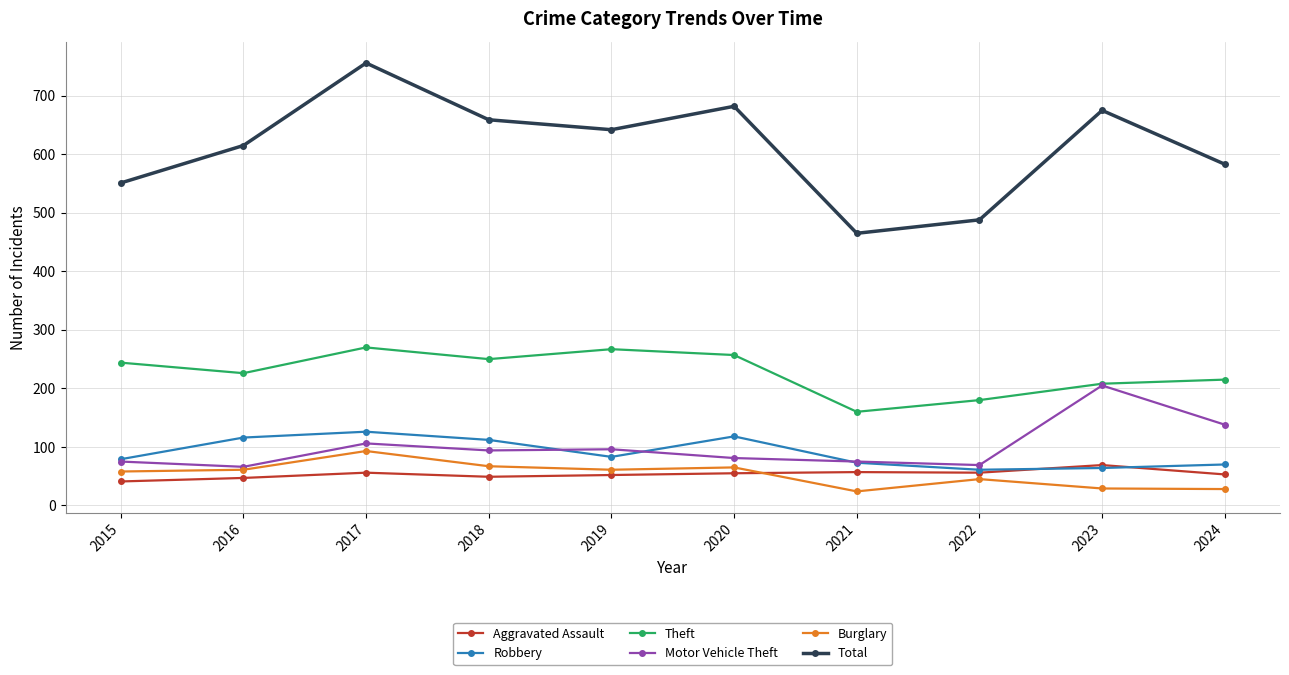

What is the smallest value displayed?

24